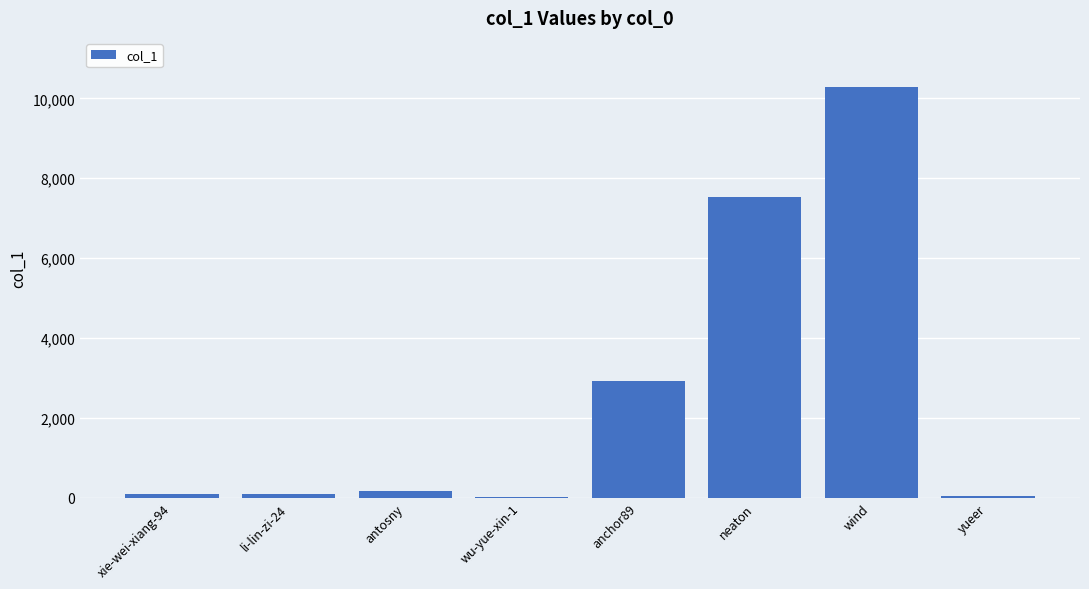

What is the ratio of the value at neaton to the value at wind?

0.7